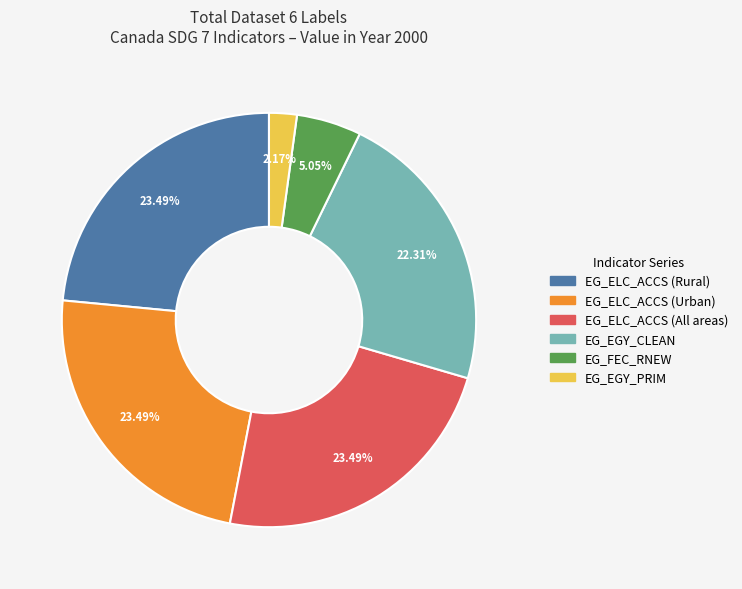

What percentage is the EG_EGY_PRIM slice, to the nearest percent?

2%